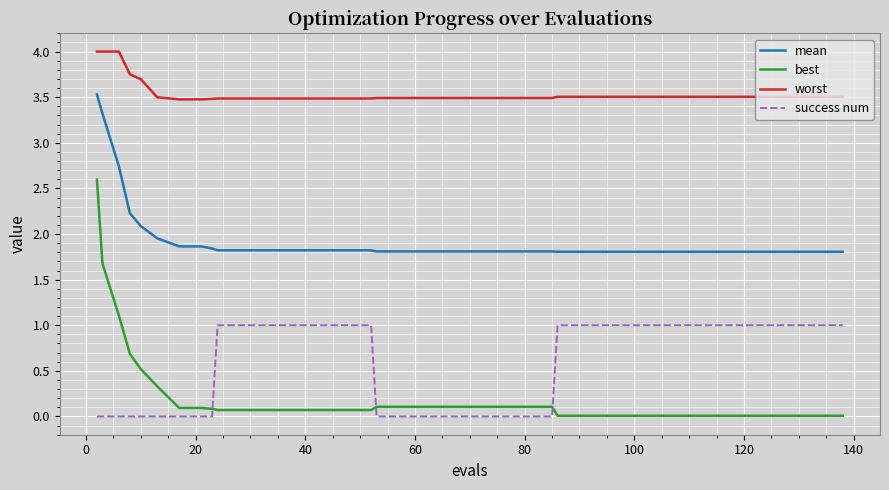

Which series has the largest range (max minus min)?

best